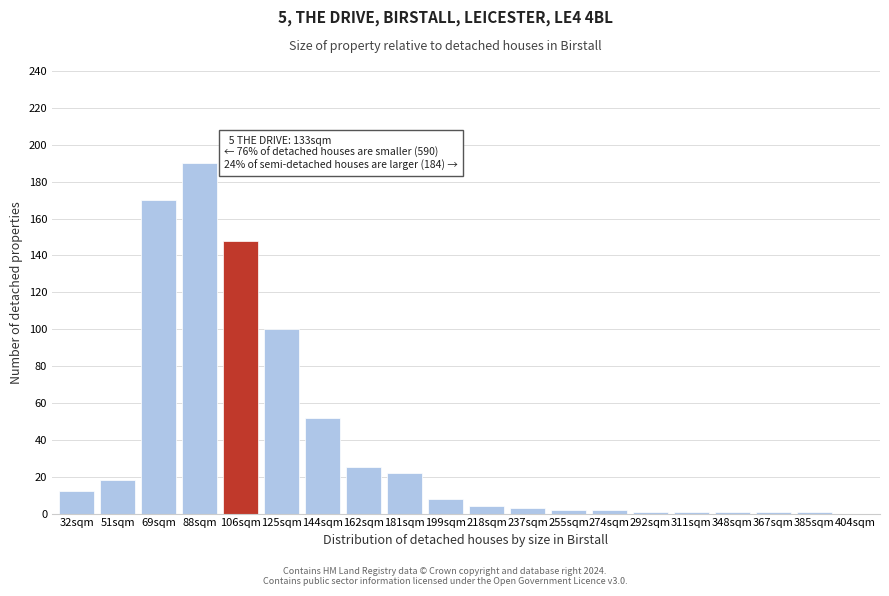

Reading left to right, list all the values displayed in this chart.

32sqm=12	51sqm=18	69sqm=170	88sqm=190	106sqm=148	125sqm=100	144sqm=52	162sqm=25	181sqm=22	199sqm=8	218sqm=4	237sqm=3	255sqm=2	274sqm=2	292sqm=1	311sqm=1	348sqm=1	367sqm=1	385sqm=1	404sqm=0